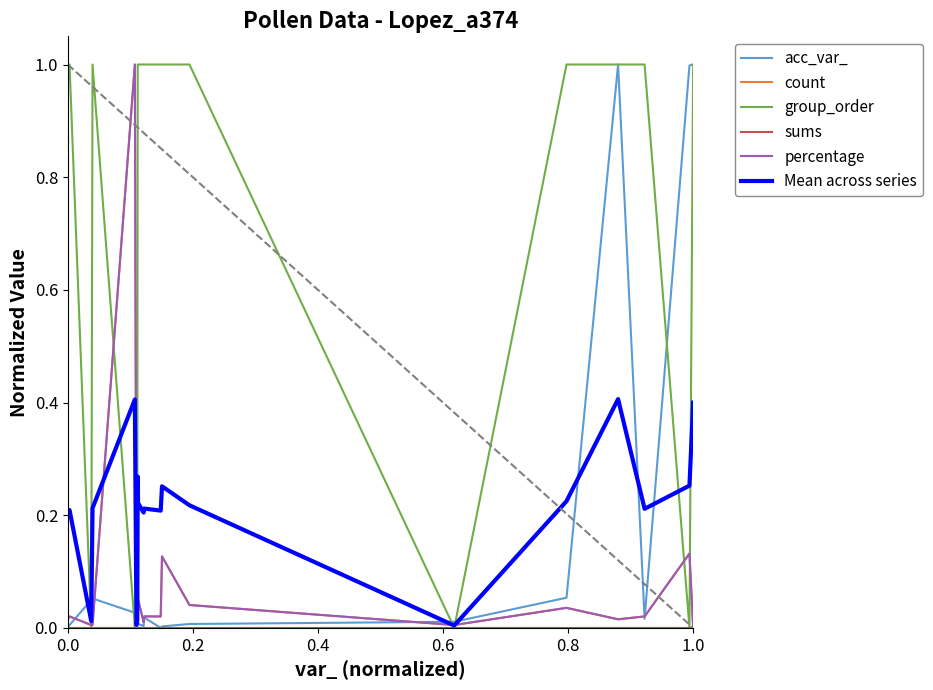

True or false: count has more than 1 interior local peaks.

True